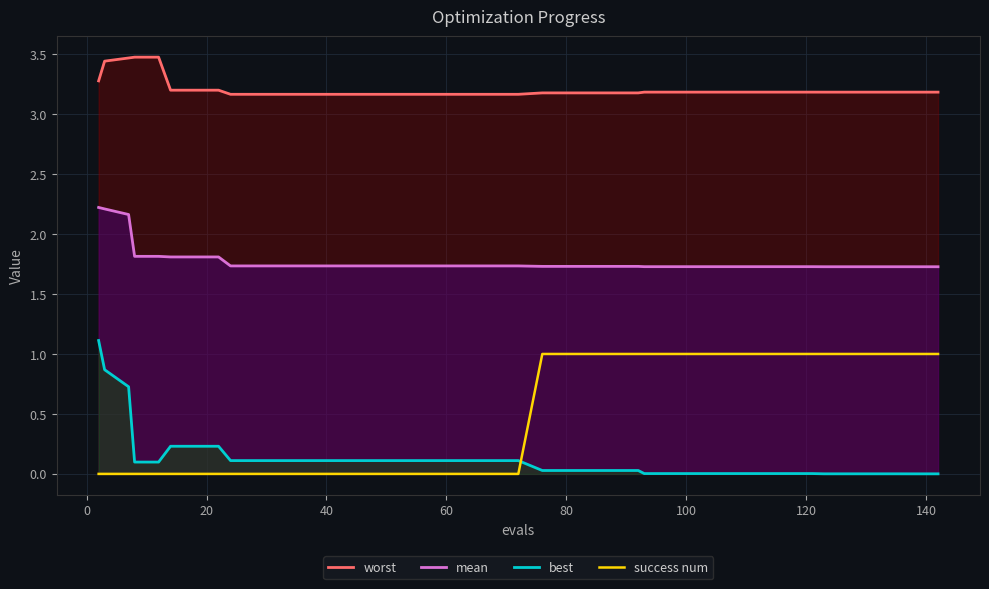

True or false: worst and mean cross at least once.

False